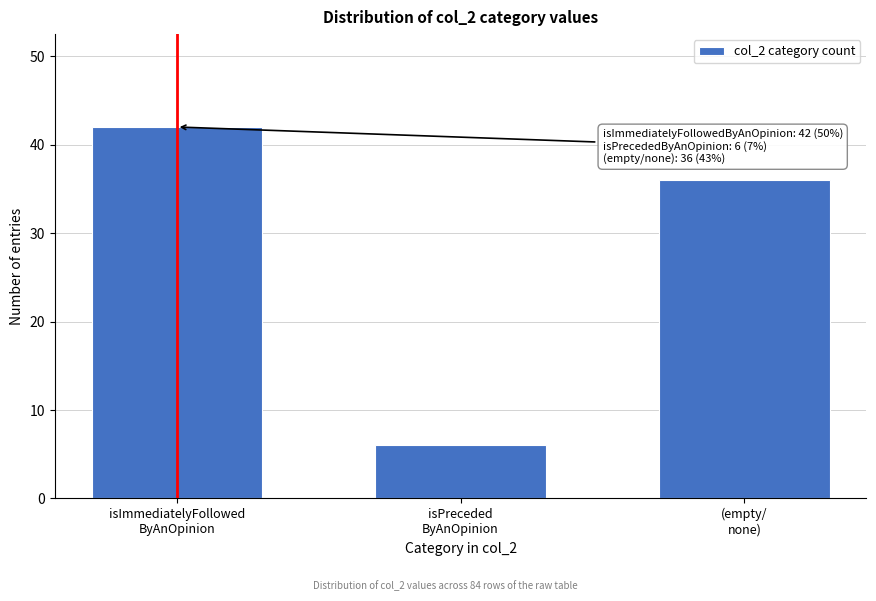

Reading right to left, list all the values displayed in this chart.

36	6	42